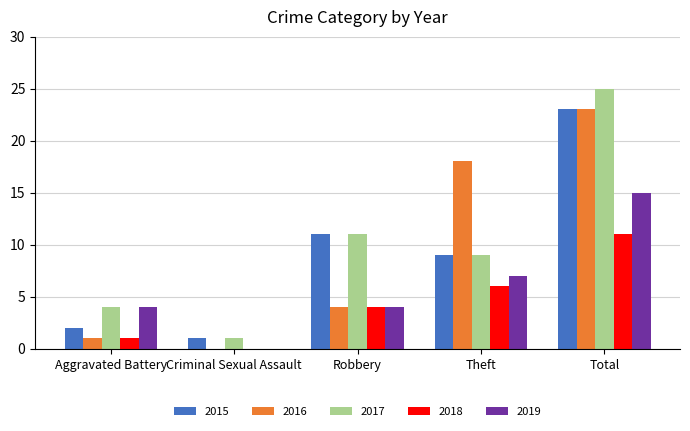

How many groups of bars are there?

5